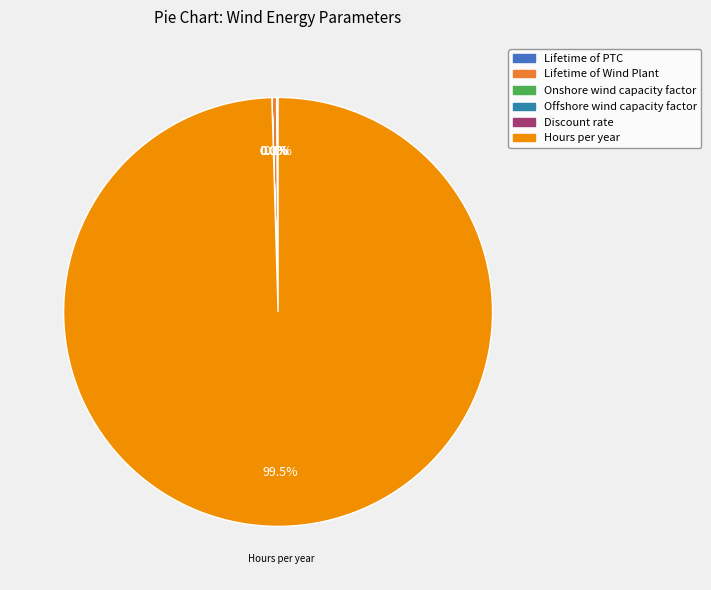

To the nearest percent, what is the combined percentage of Hours per year and Discount rate?

100%